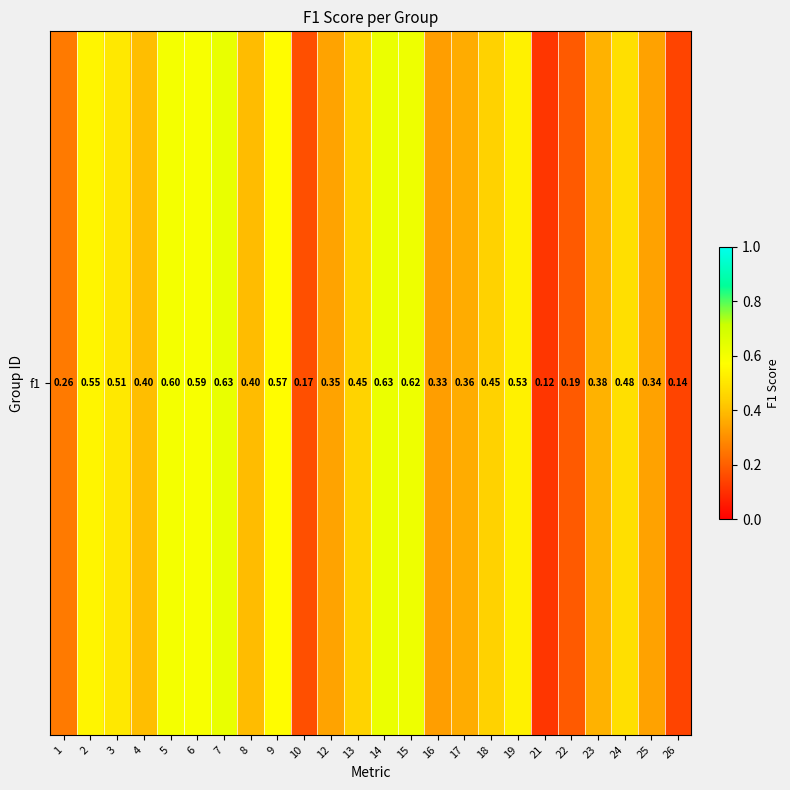

What value does the data have at 25?

0.3